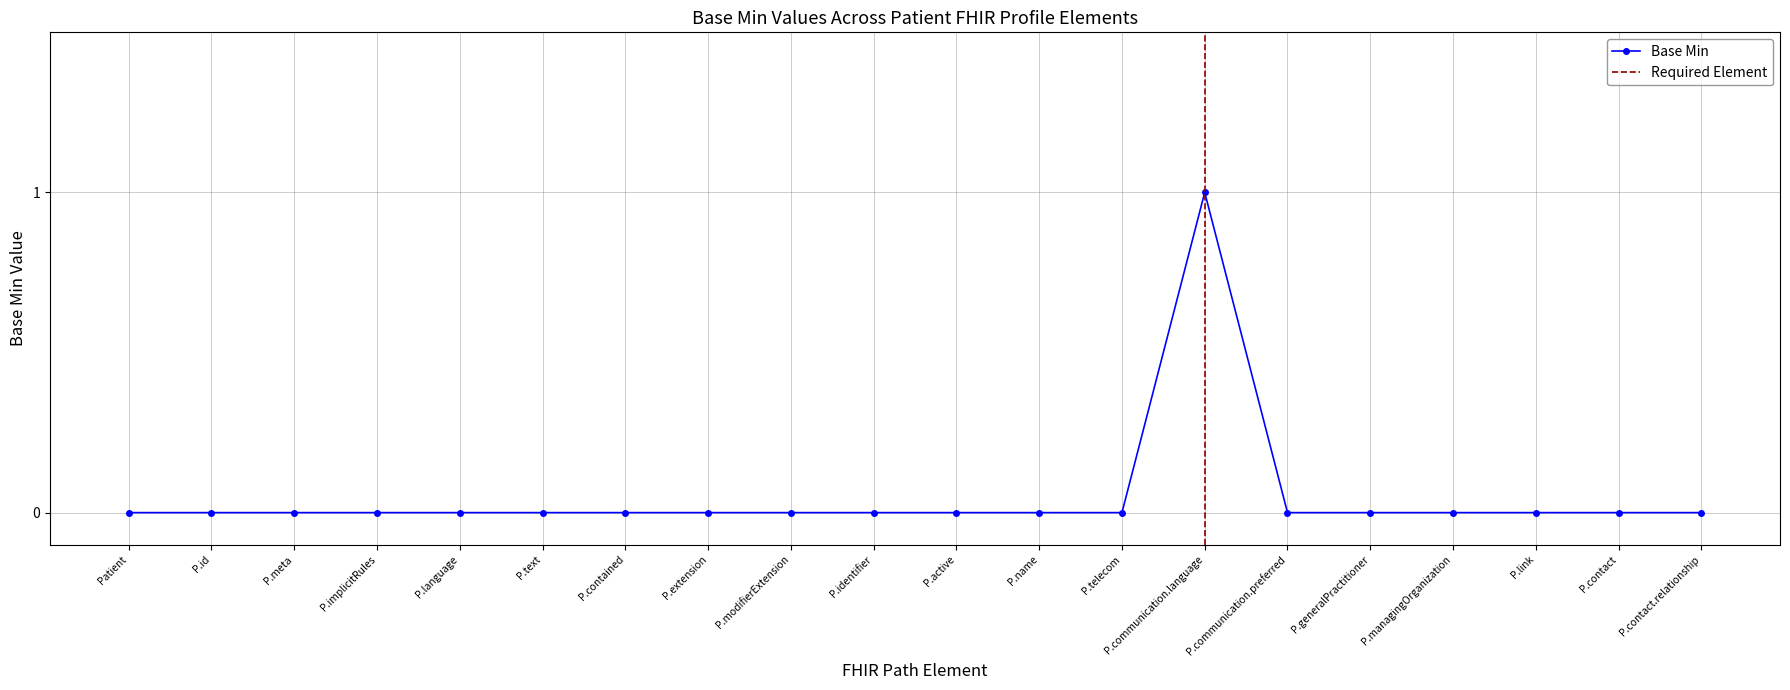

At which label does Base Min reach its peak?

P.communication.language